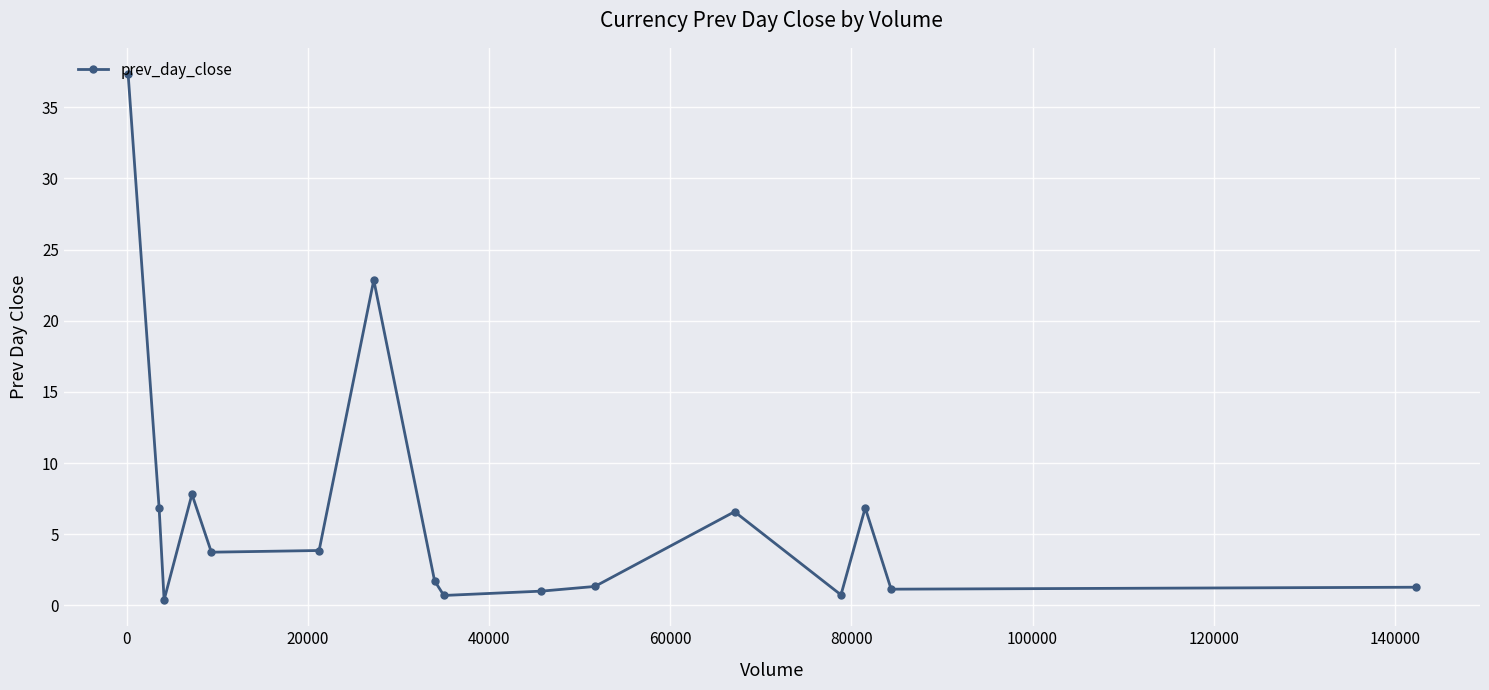

What is the maximum value shown in the chart?

37.3